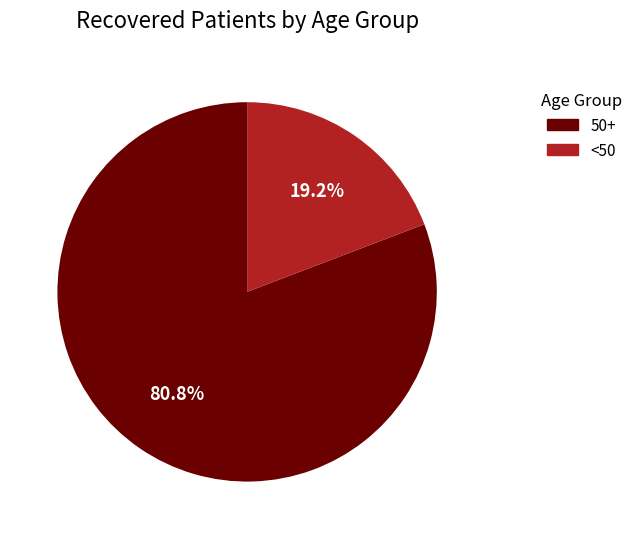

Is there a majority slice in this chart?

Yes